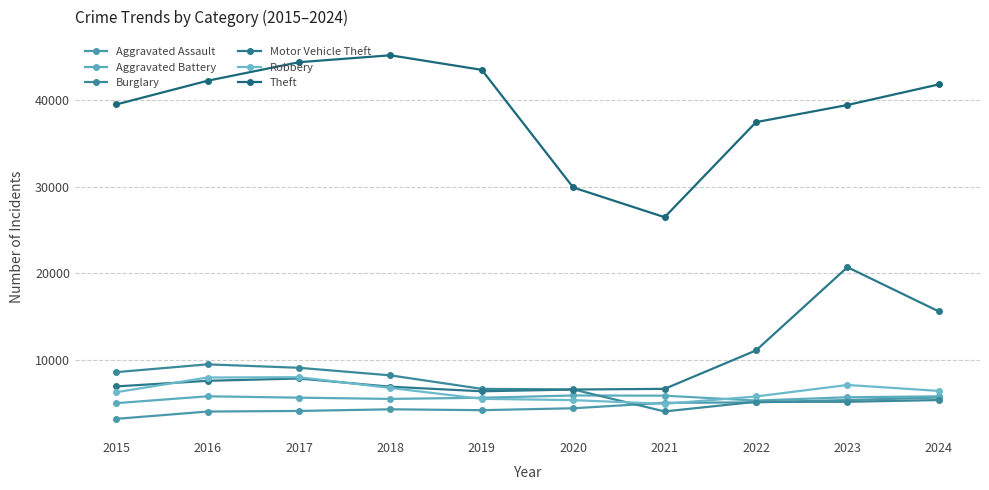

Count the number of categories in the chart.

10